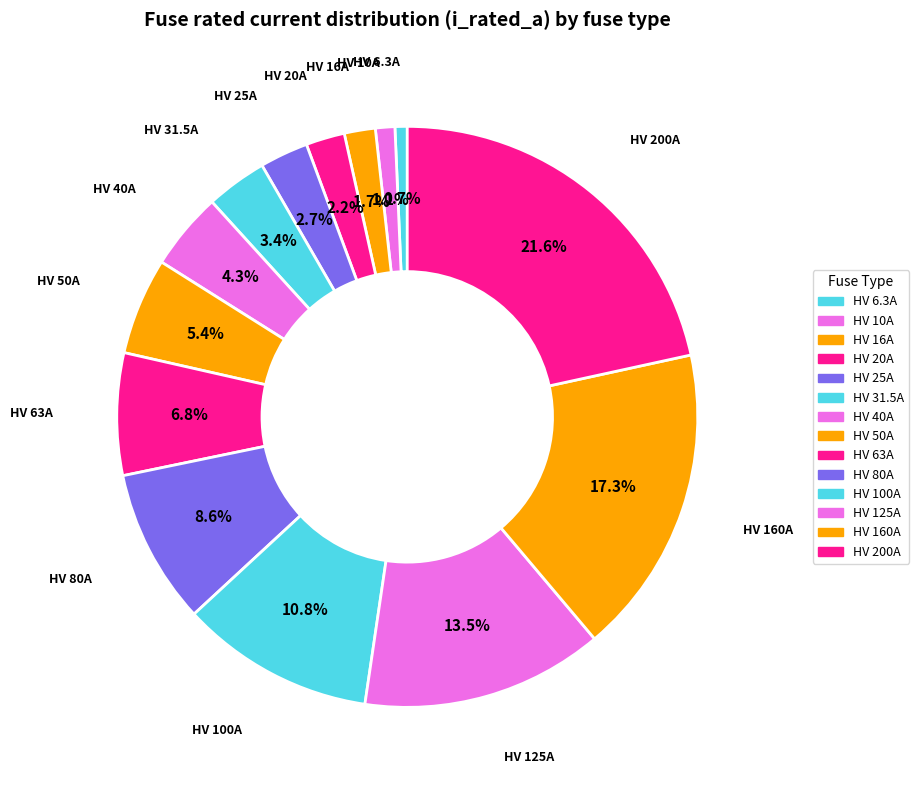

Does HV 63A account for over 50% of the chart?

No